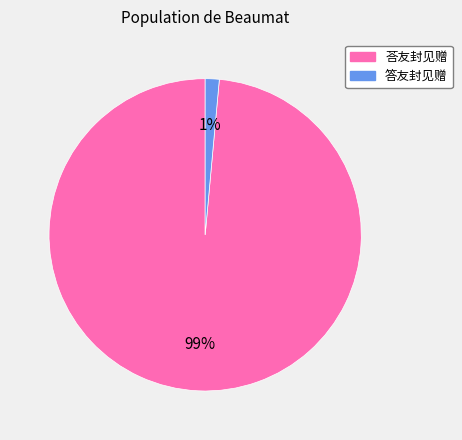

Which category has the smallest portion of the pie?

答友封见赠